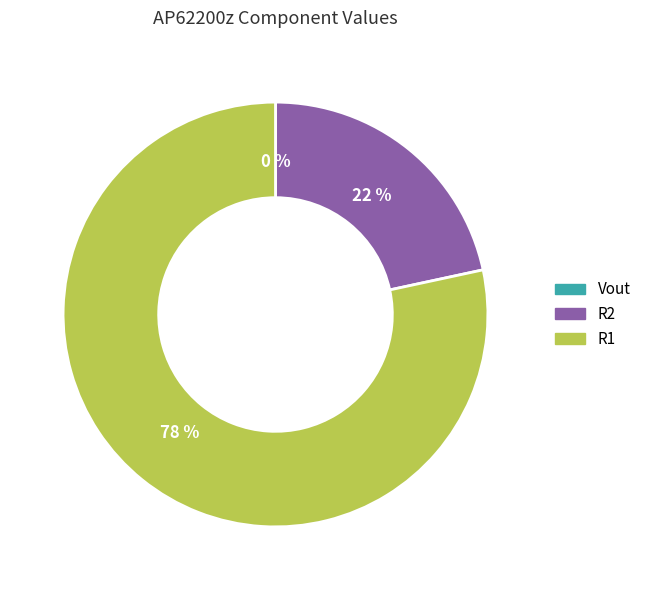

Which slice is the largest?

R1